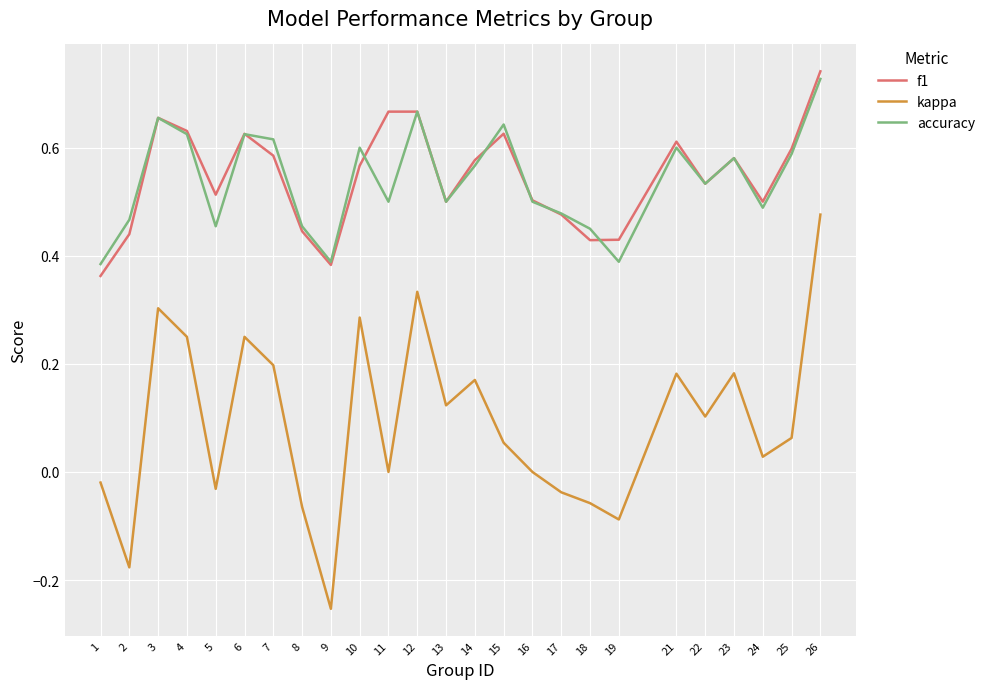

Between 2 and 18, which series saw the biggest shift?

kappa